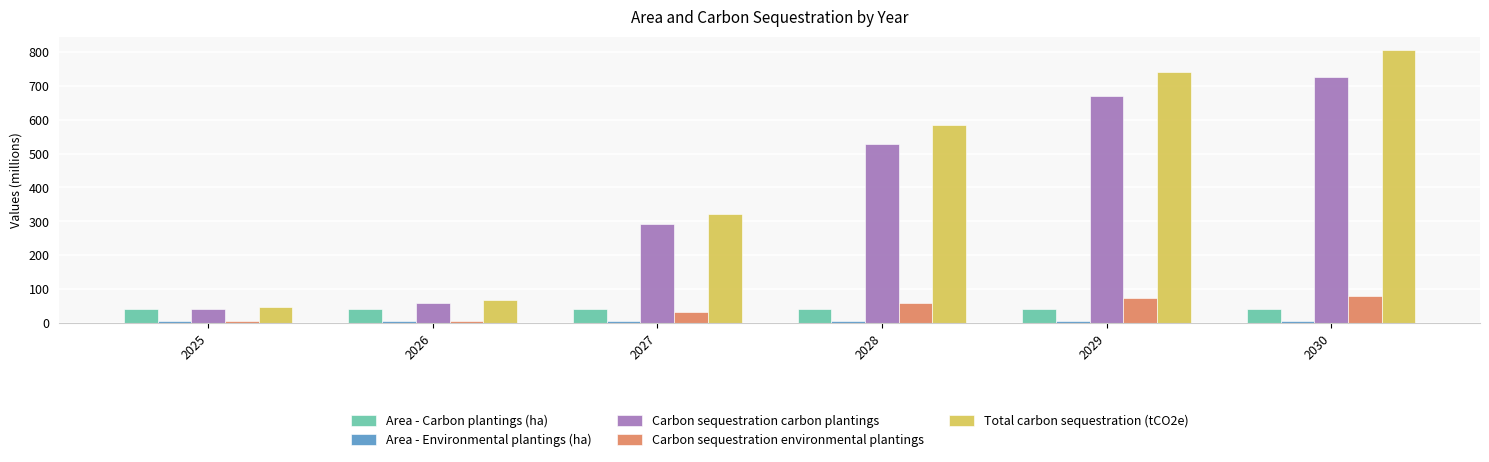

What is the difference between the second highest and minimum values in the Carbon sequestration carbon plantings series?

628.2